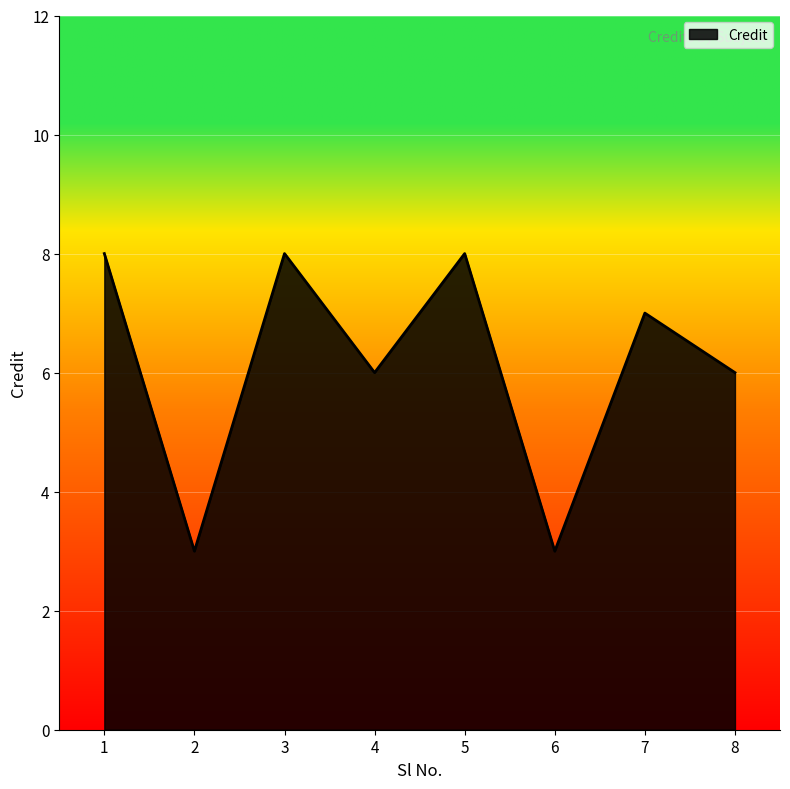

How many distinct data groups are displayed?

1